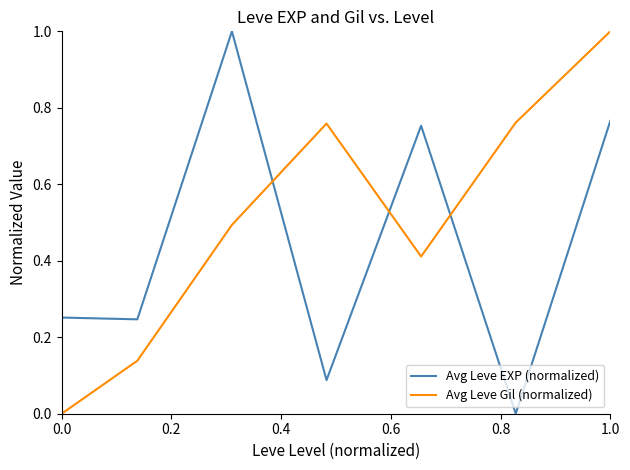

In Avg Leve EXP (normalized), how many points are lower than both neighbors (excluding endpoints)?

3